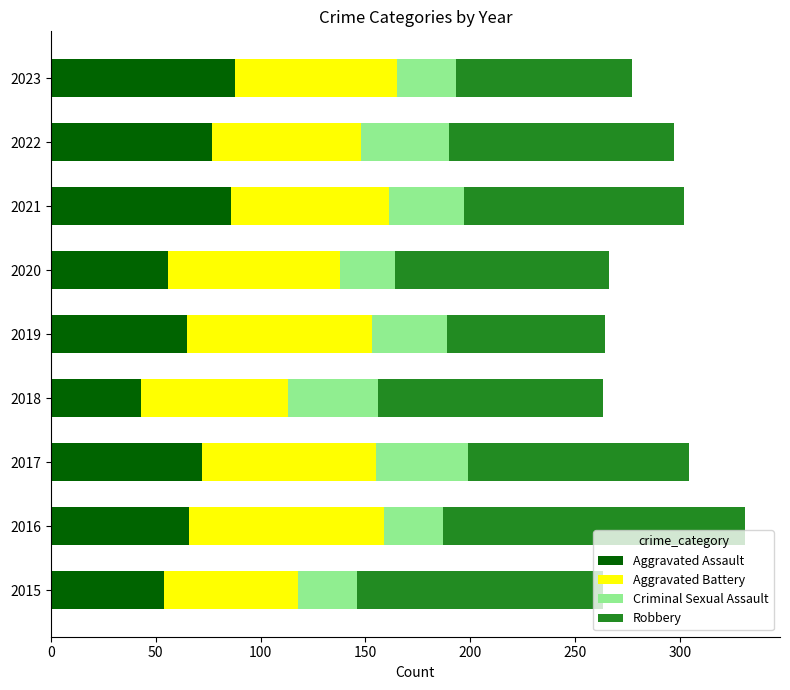

What is the total value across all series at 2016?

331